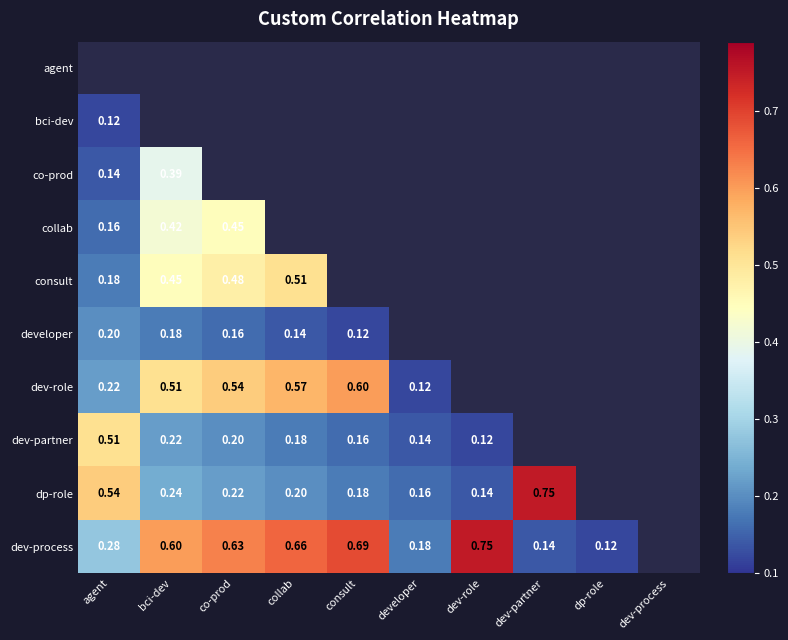

What is the sum of the dev-process values at dp-role and co-prod?

0.8